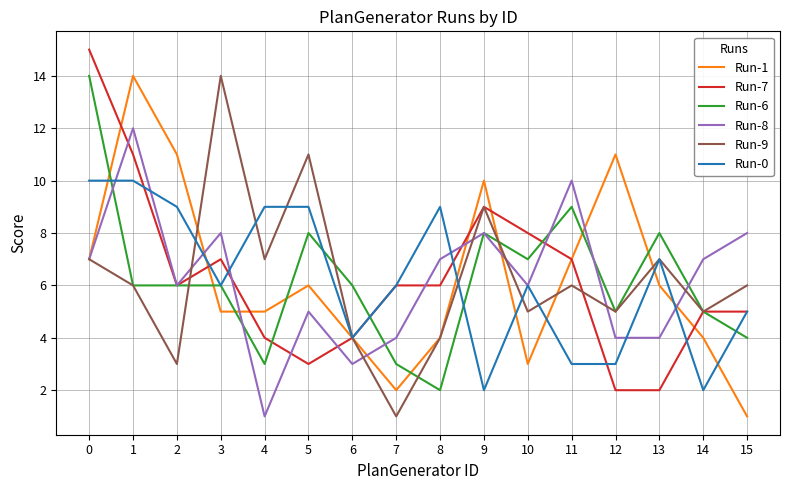

Between which two adjacent categories do Run-6 and Run-1 first intersect?

0 and 1